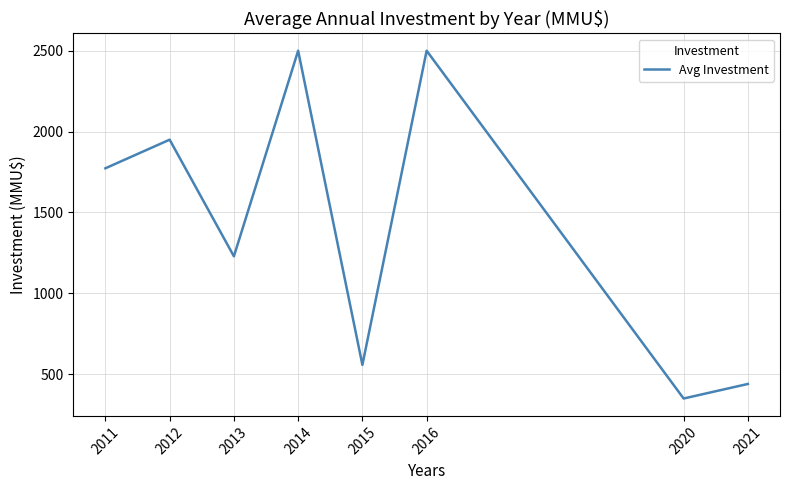

How many lines are shown in the chart?

1